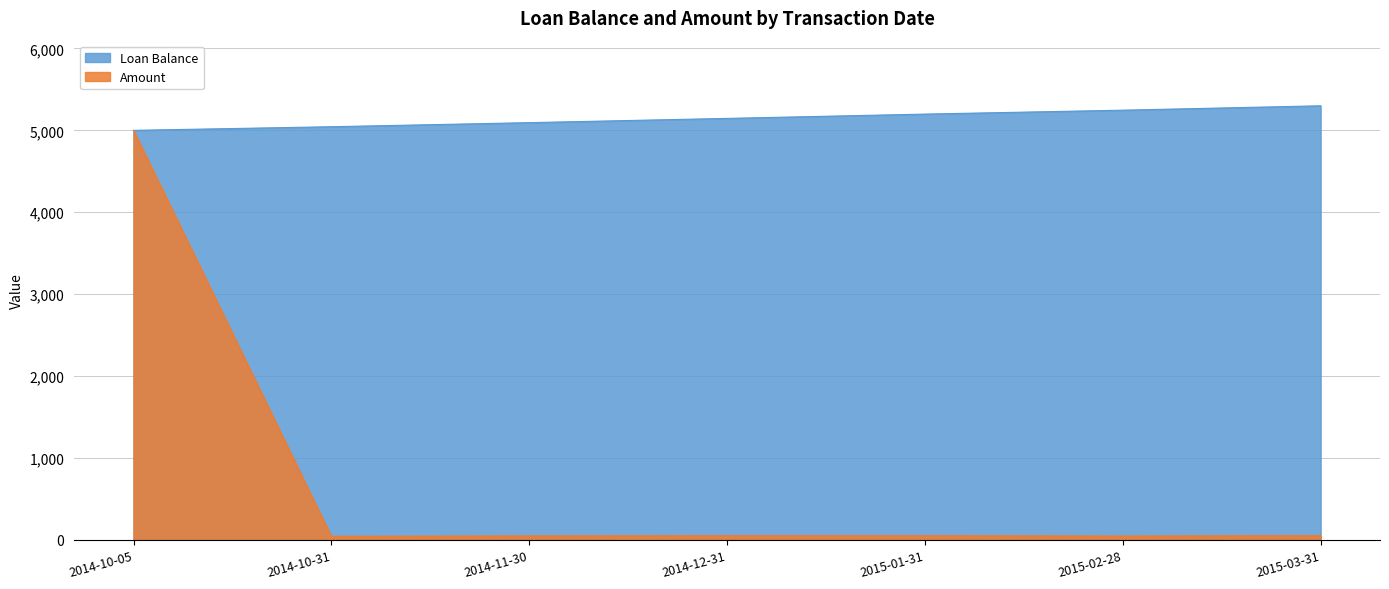

What is the difference between the Loan Balance values at 2015-03-31 and 2014-12-31?

153.8